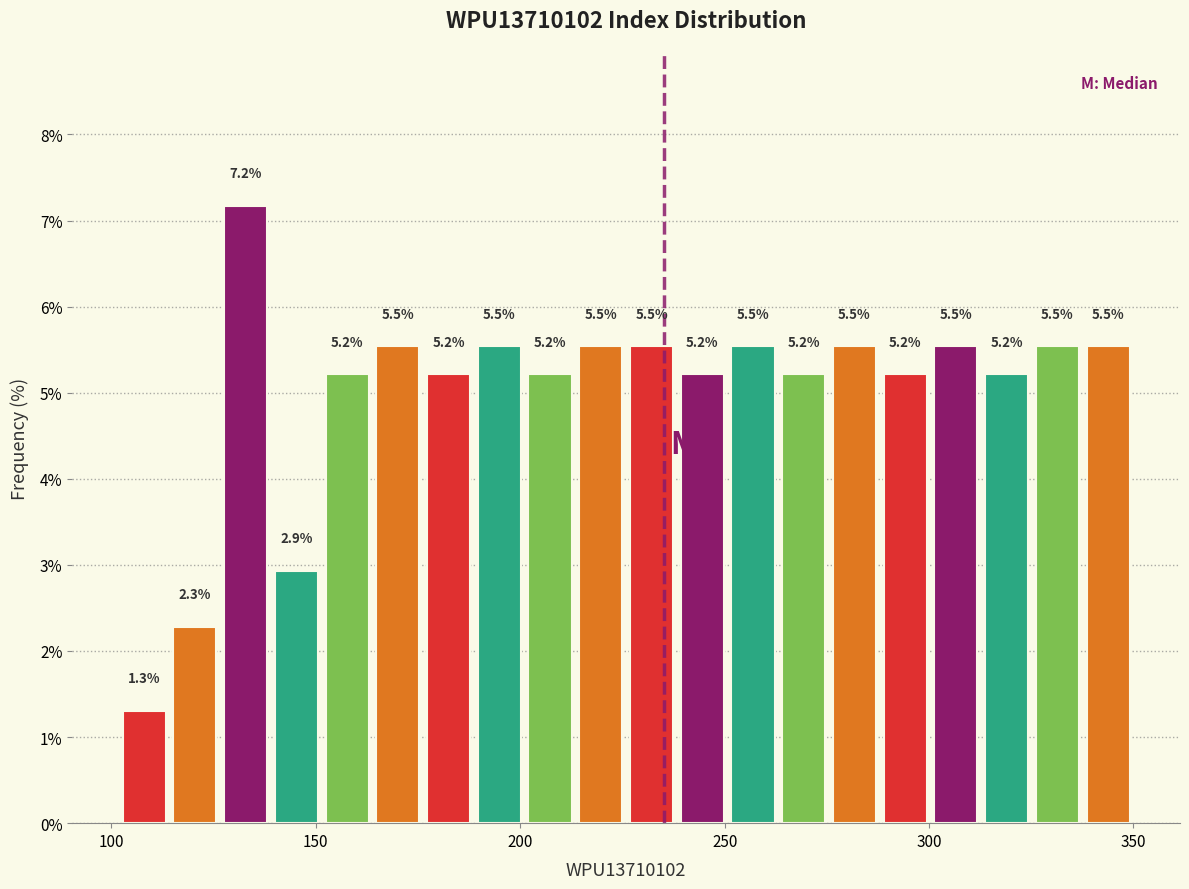

Read against the x-axis, roughly where is the centre of the tallest bar?

135